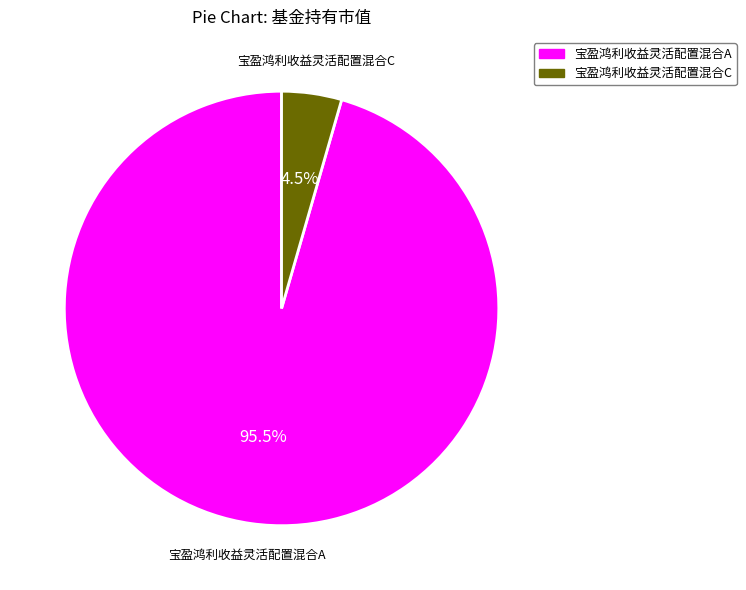

How many slices are in this pie chart?

2